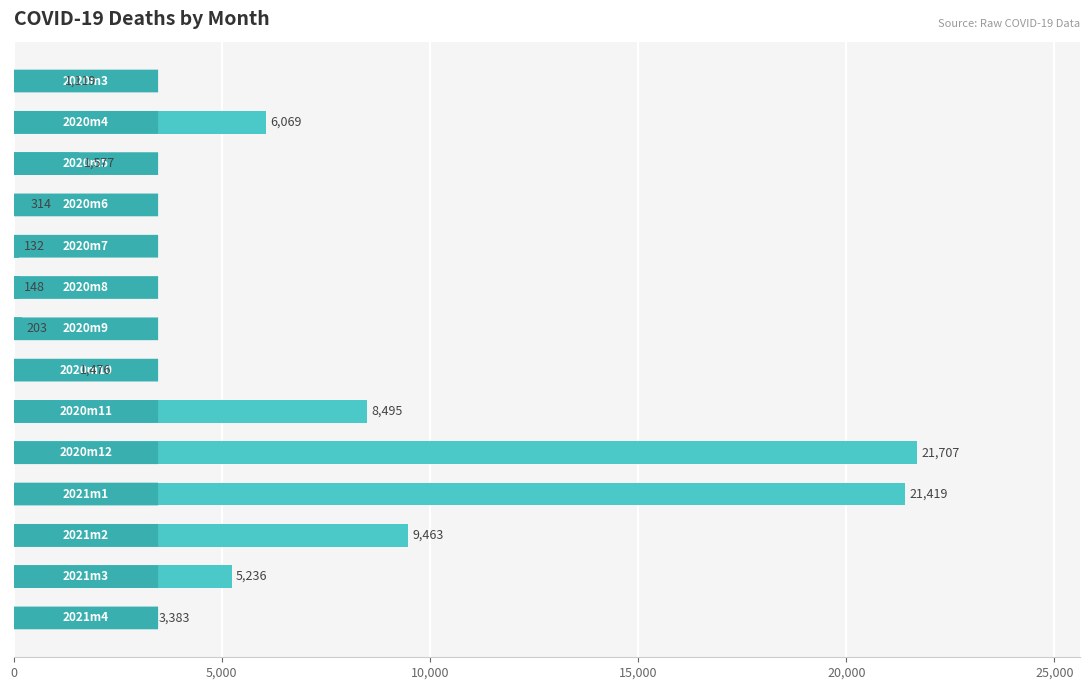

How many distinct data groups are displayed?

1